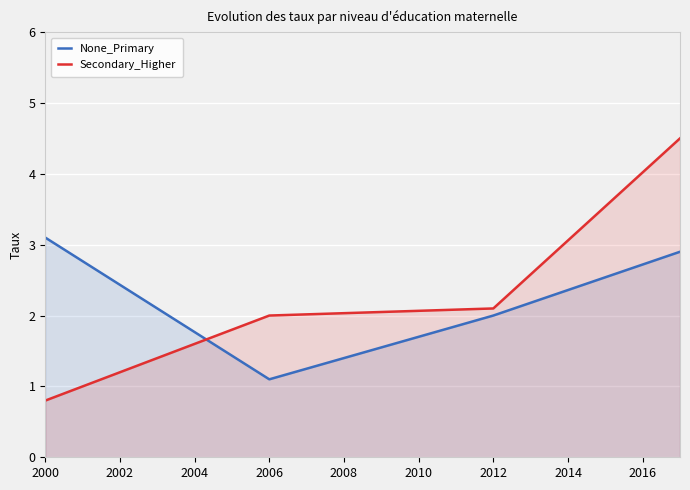

What is the difference between the None_Primary values at 2006 and 2000?

2.0